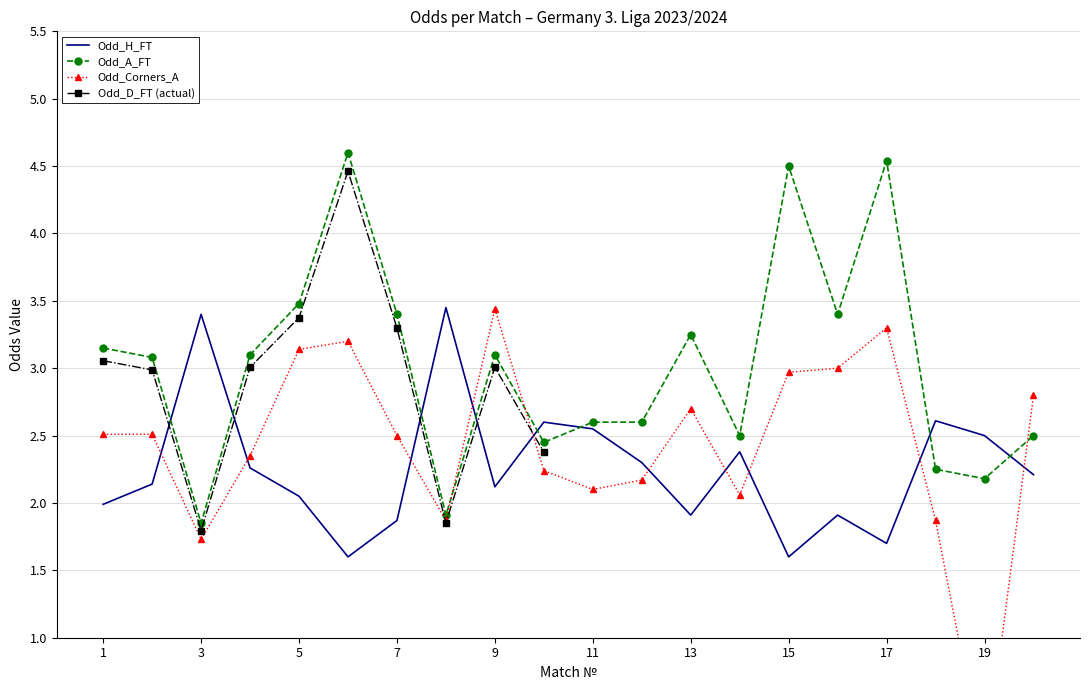

Between 9 and 17, which series saw the biggest shift?

Odd_A_FT